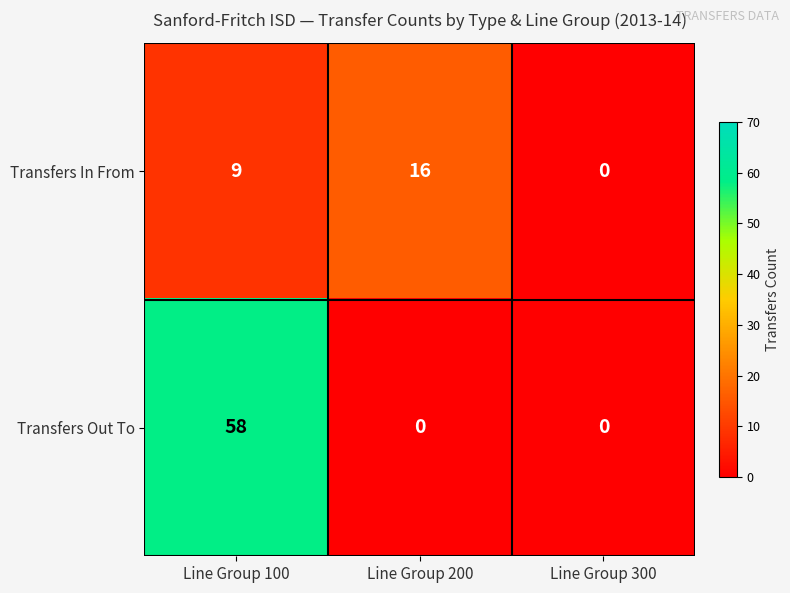

The value of Transfers Out To at Line Group 300 is 0. True or false?

True